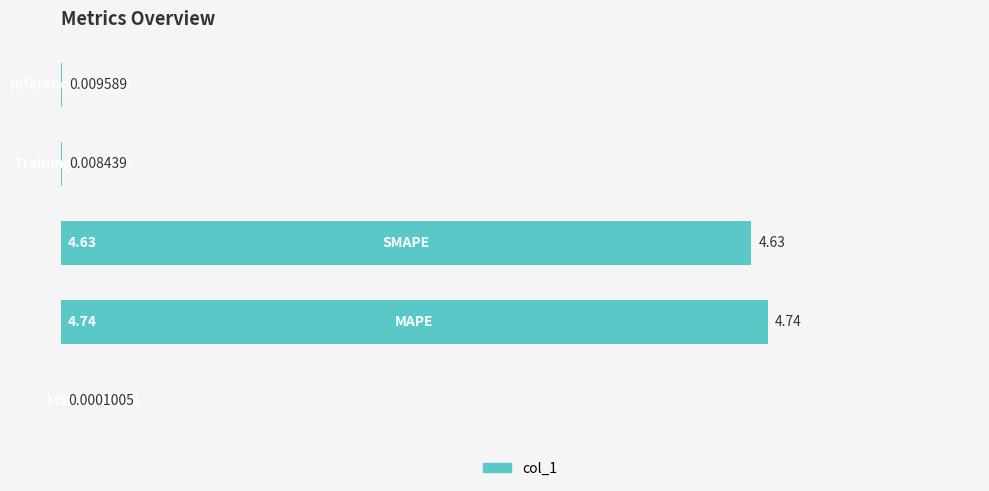

Count the number of data series in this chart.

1